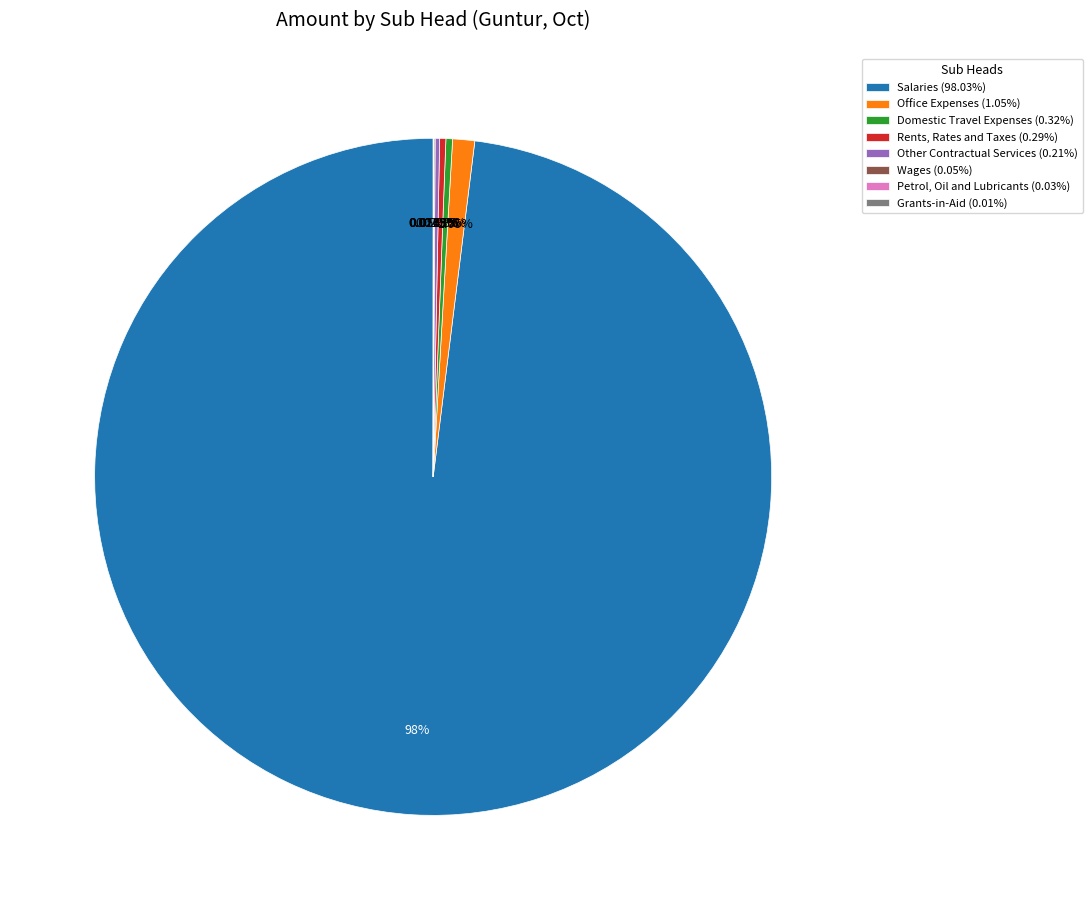

Do Rents, Rates and Taxes (0.29%) and Office Expenses (1.05%) together represent more than half of the pie?

No